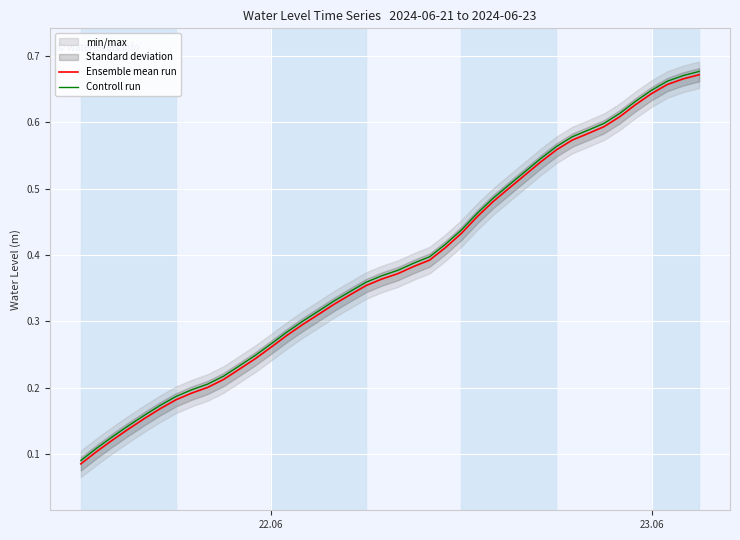

What is the lowest value of the Controll run series?

0.1